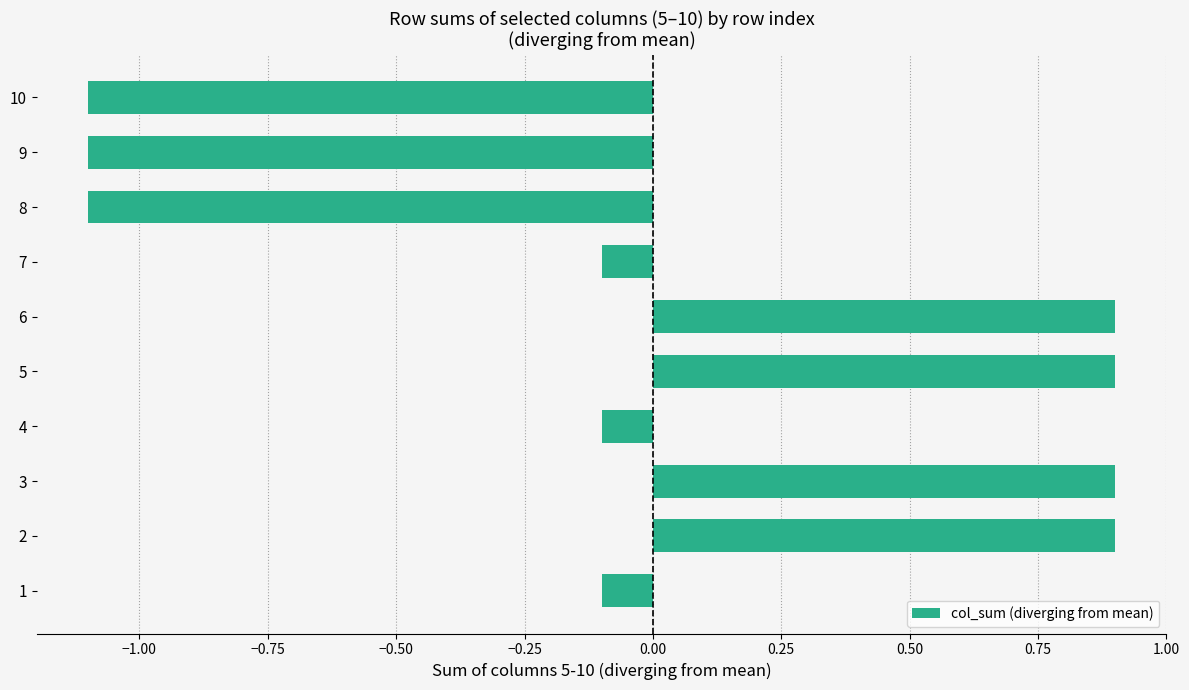

What is the difference between the maximum and minimum values?

2.0